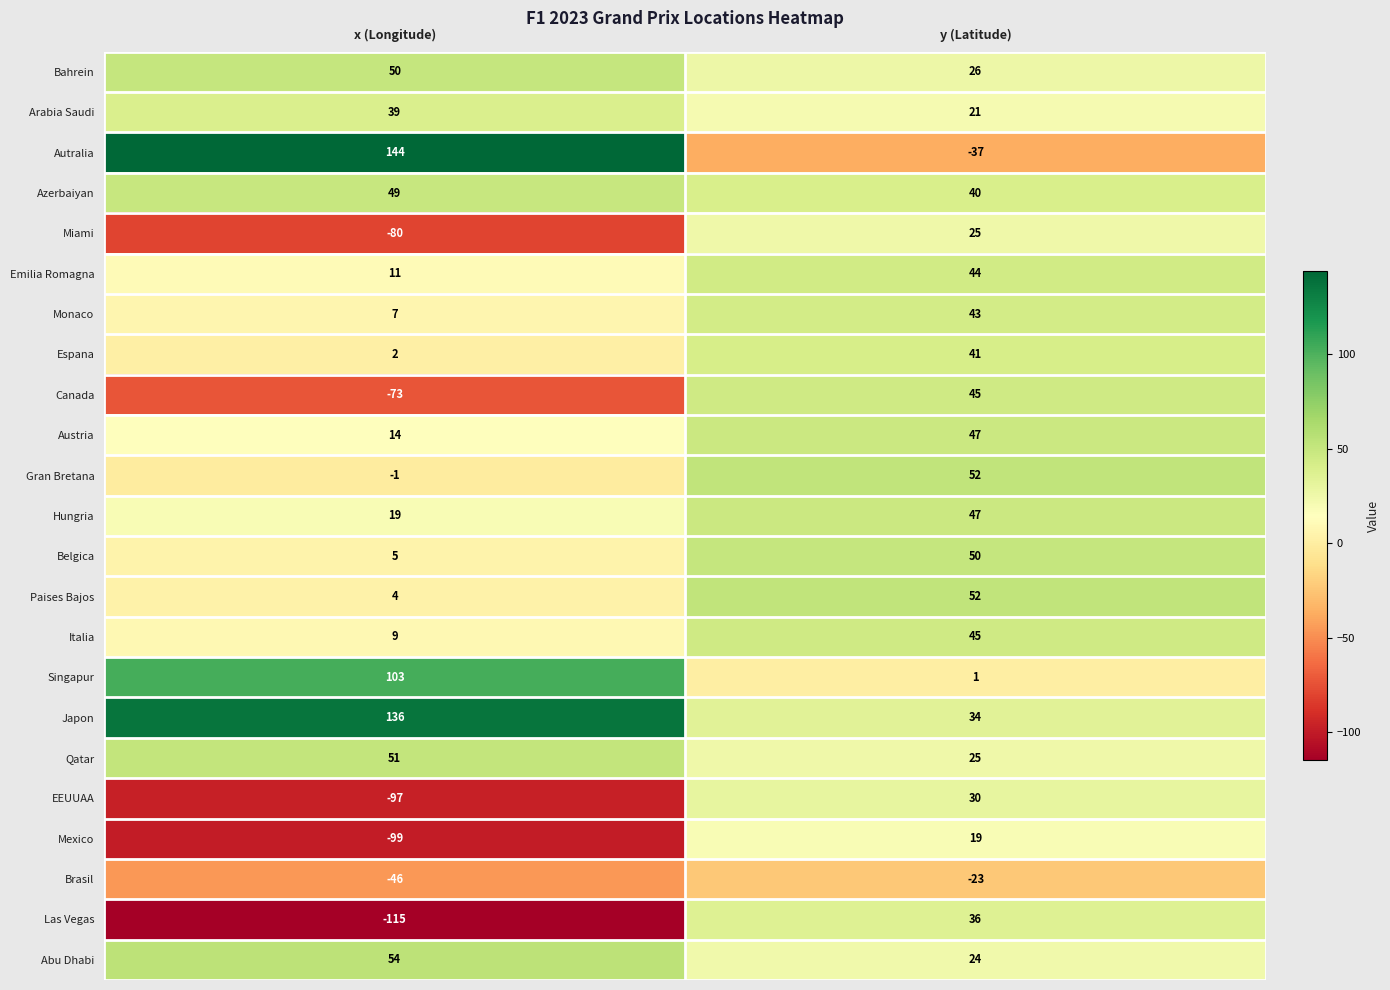

The value of Arabia Saudi at x (Longitude) is 68. True or false?

False